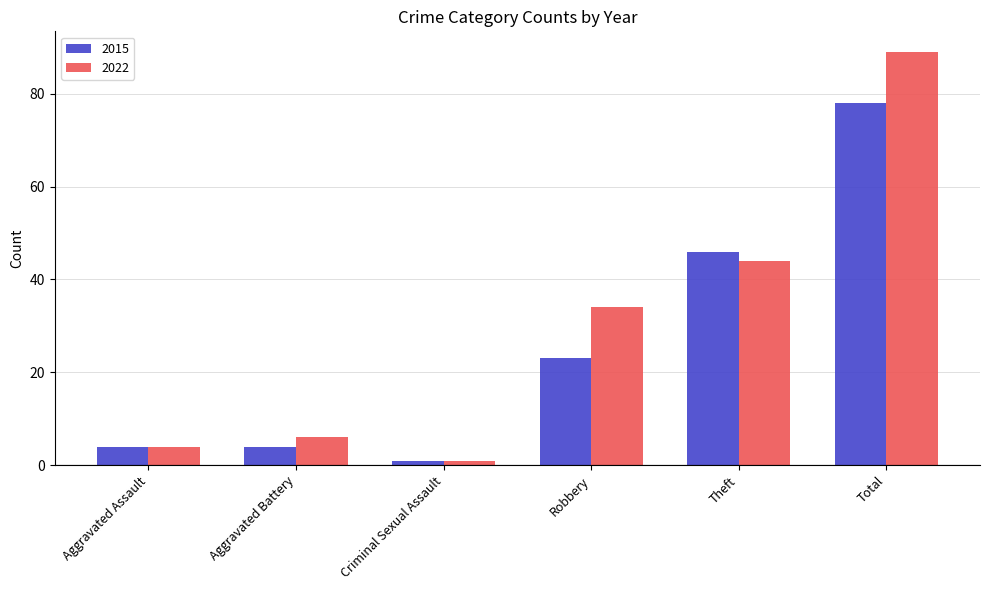

Reading left to right, extract all data points from this chart.

2015: Aggravated Assault=4	Aggravated Battery=4	Criminal Sexual Assault=1	Robbery=23	Theft=46	Total=78
2022: Aggravated Assault=4	Aggravated Battery=6	Criminal Sexual Assault=1	Robbery=34	Theft=44	Total=89